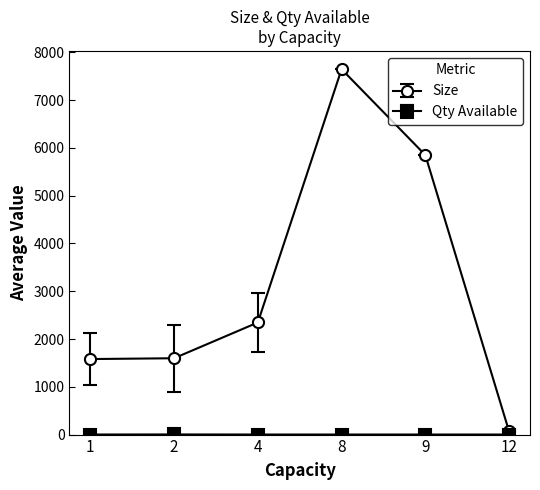

What is the average value of the Size series?

3181.3